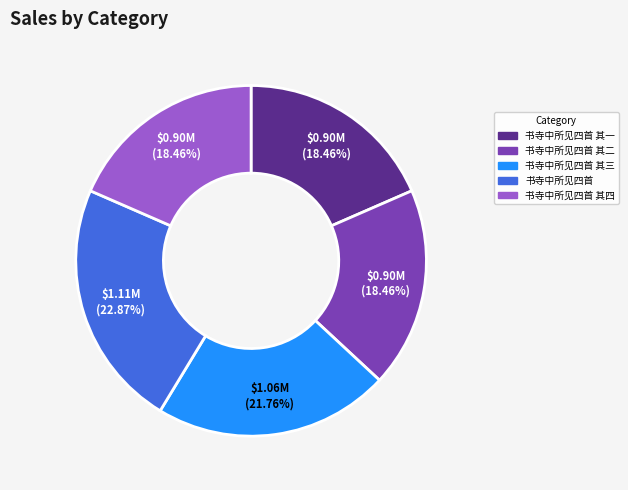

Which has a higher value, 书寺中所见四首 or 书寺中所见四首 其一?

书寺中所见四首